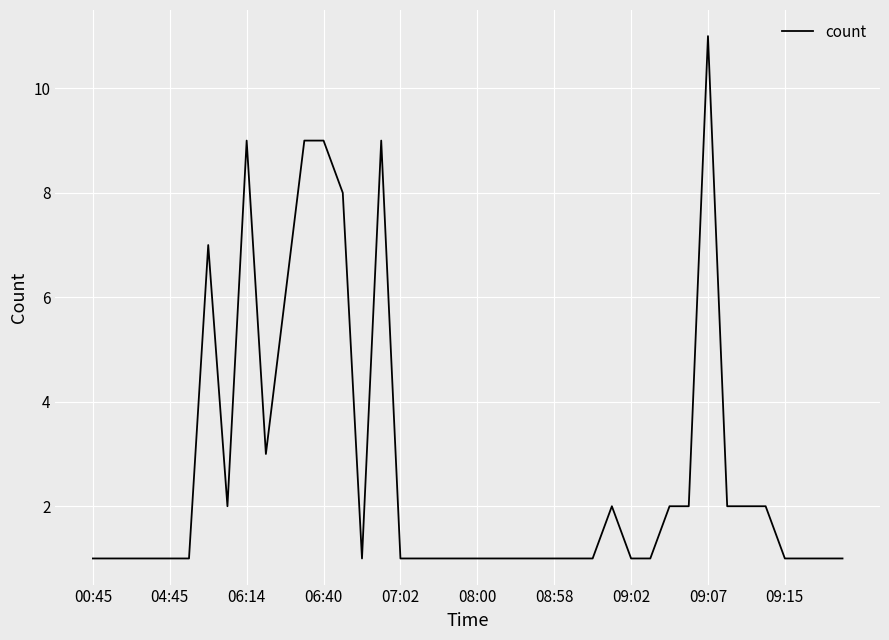

What is the greatest value displayed?

11